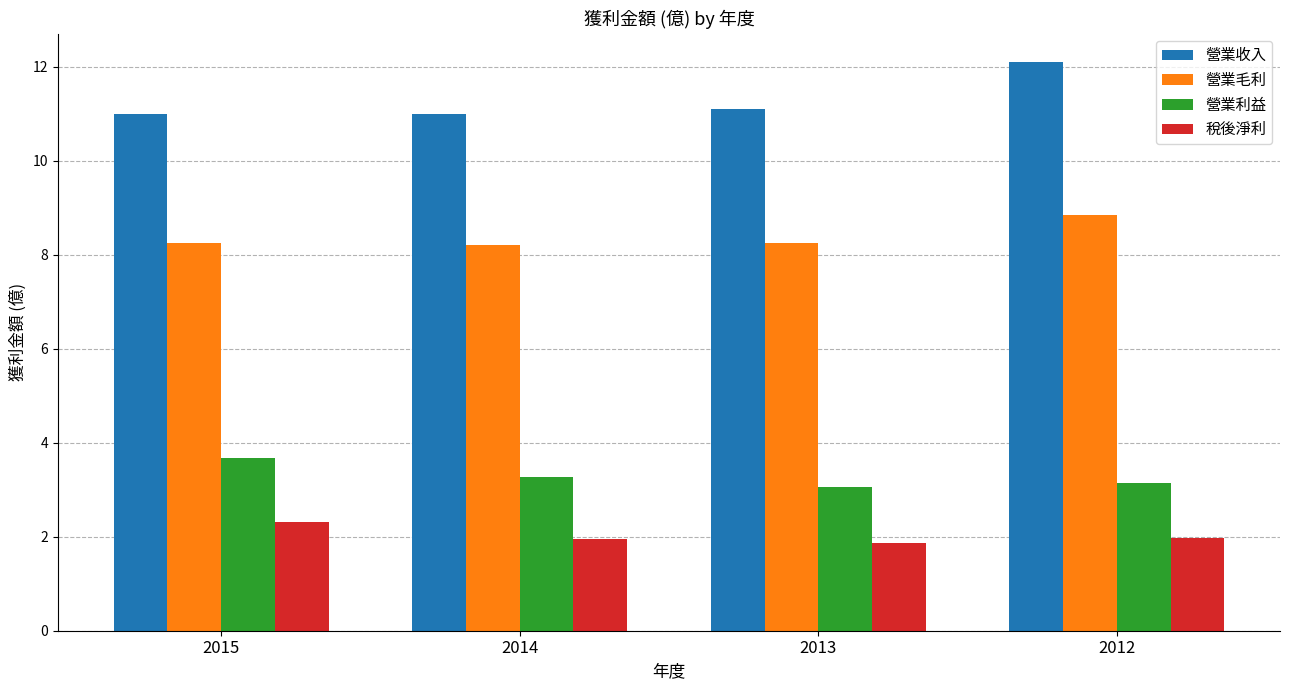

Which series has the largest total across all categories?

營業收入